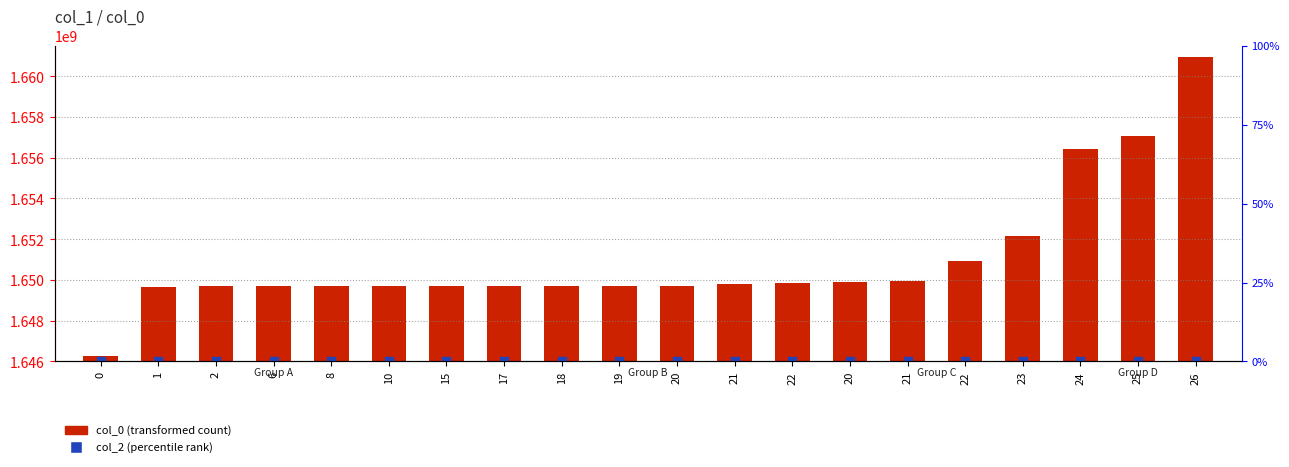

Which series has the largest total across all categories?

col_0 (transformed count)